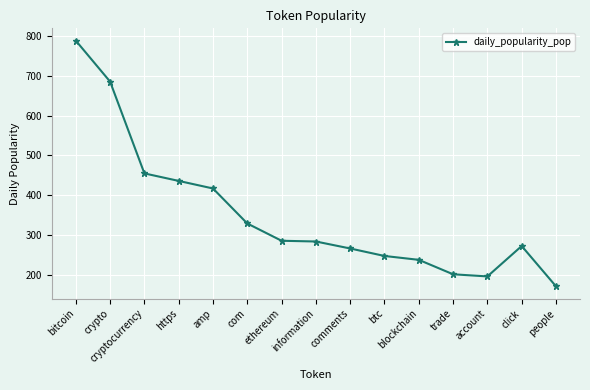

What is the change in value from https to amp?

-19.0